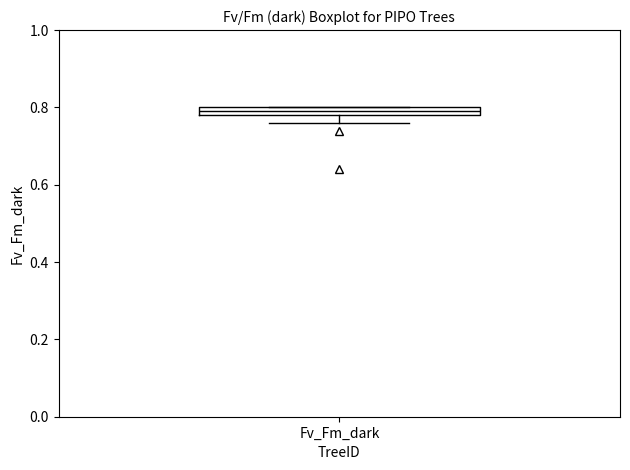

Where is the lower edge of the box for Fv_Fm_dark on the y-axis? The values are not printed on the chart, so give them approximately, as read against the axis.

0.78